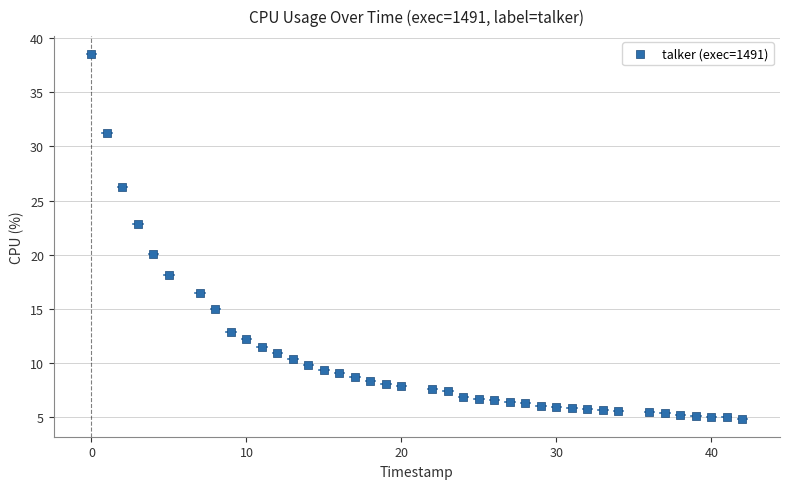

What Y value in the scatter plot is closest to 21?

20.1